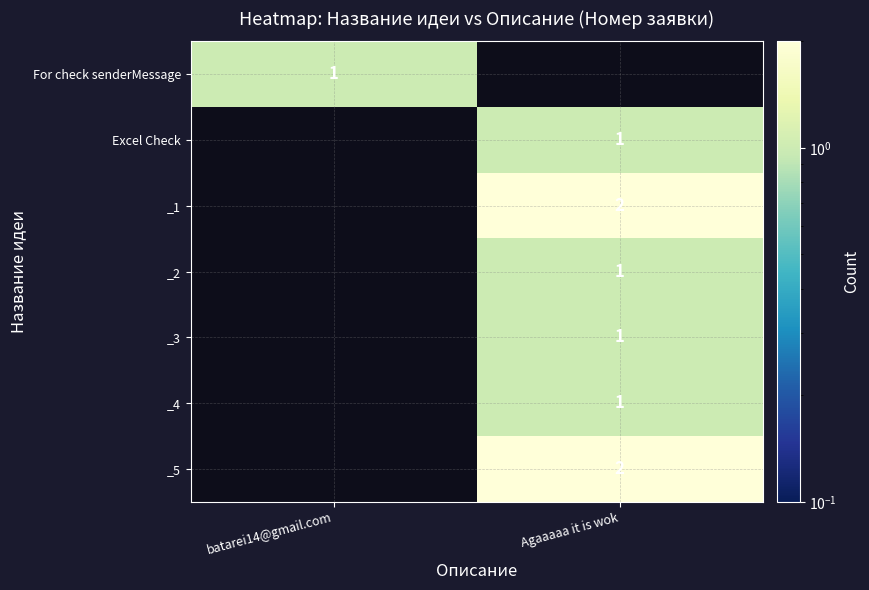

The For check senderMessage series shows 1 at batarei14@gmail.com. True or false?

True